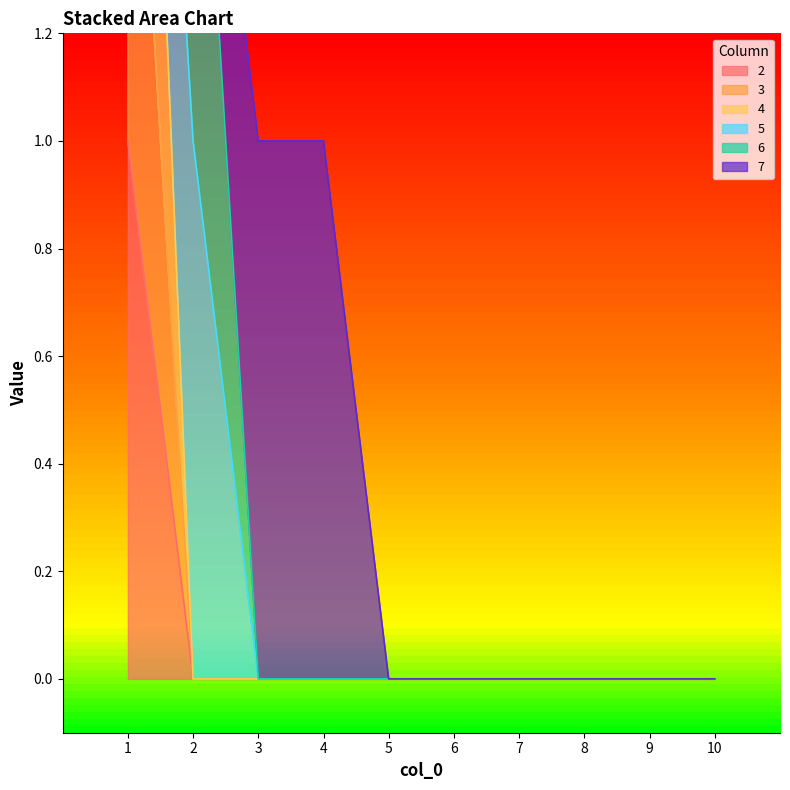

Which series has the largest total across all categories?

4